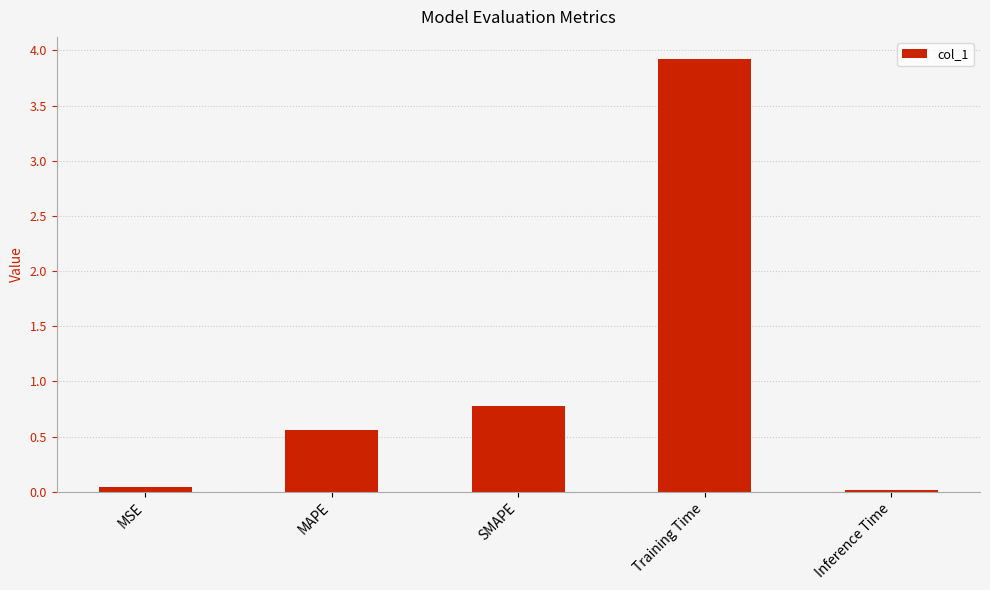

What is the difference between the maximum and minimum values?

3.9